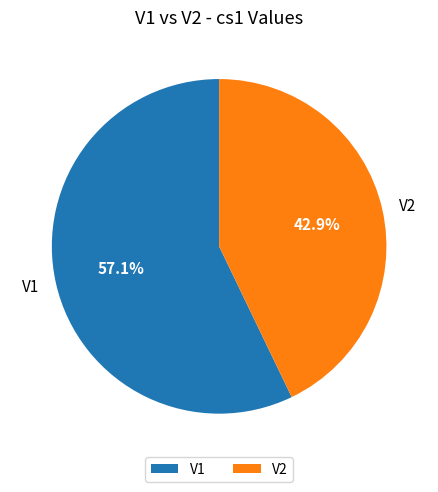

What is the largest slice in the pie chart?

V1